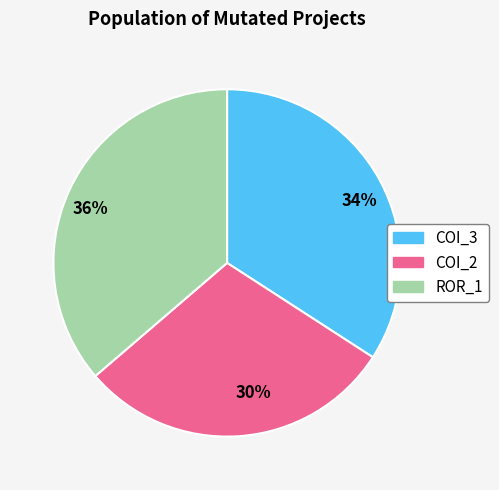

The 34% slice represents 23% of the pie. True or false?

False